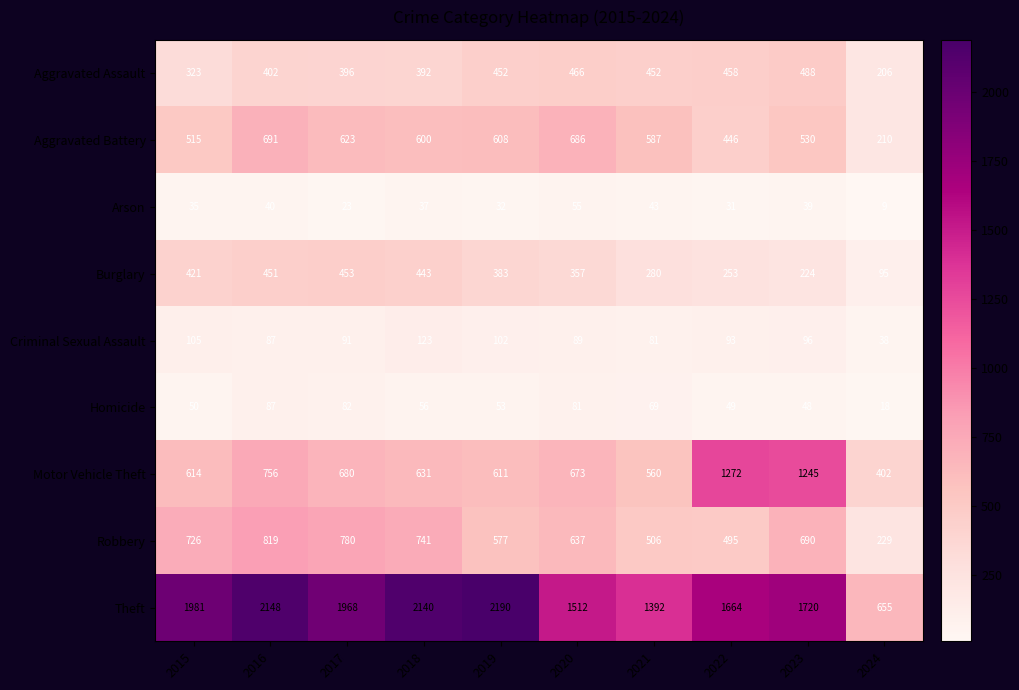

What is the difference between the maximum and second lowest values in the Aggravated Assault series?

165